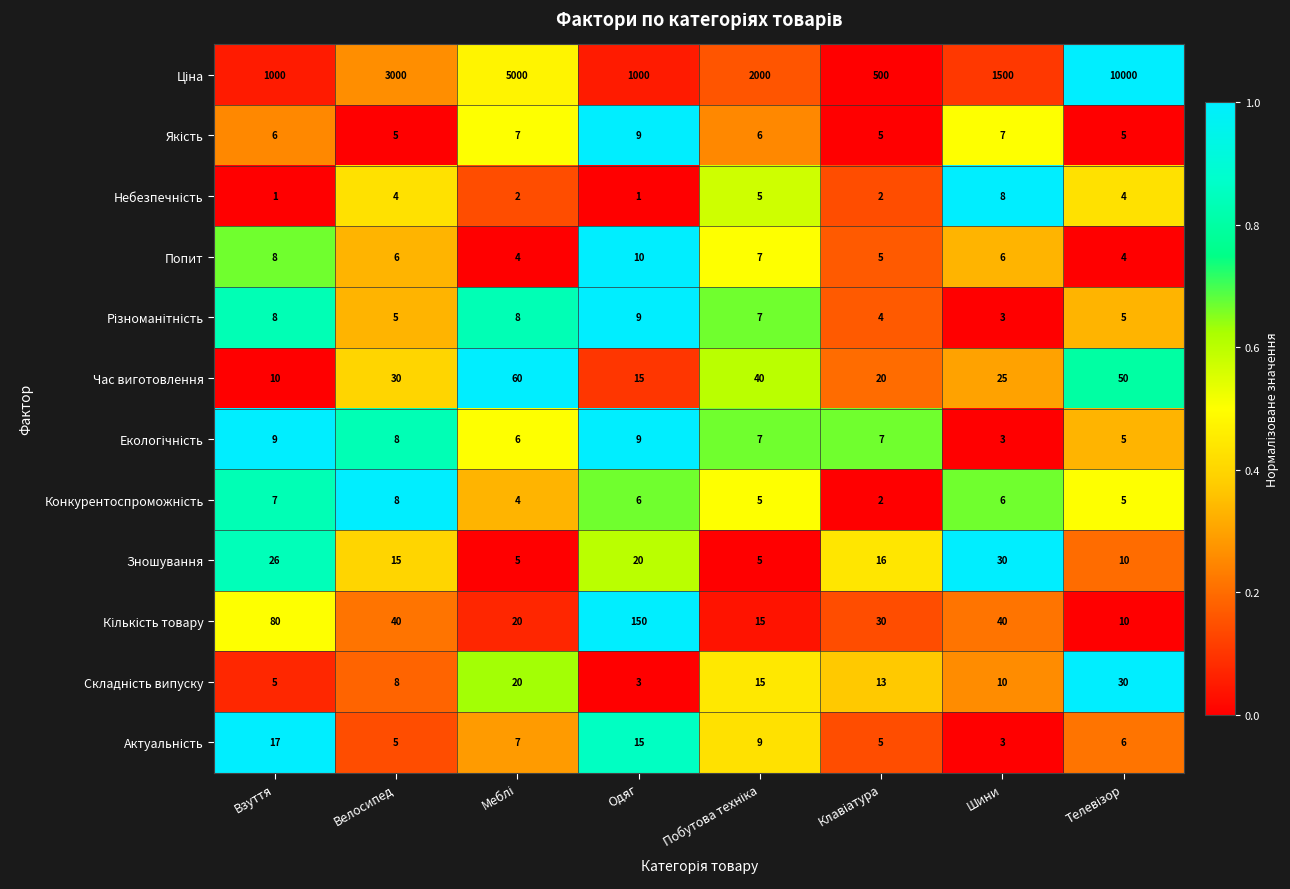

What is the difference between the highest and lowest values at Взуття?

999